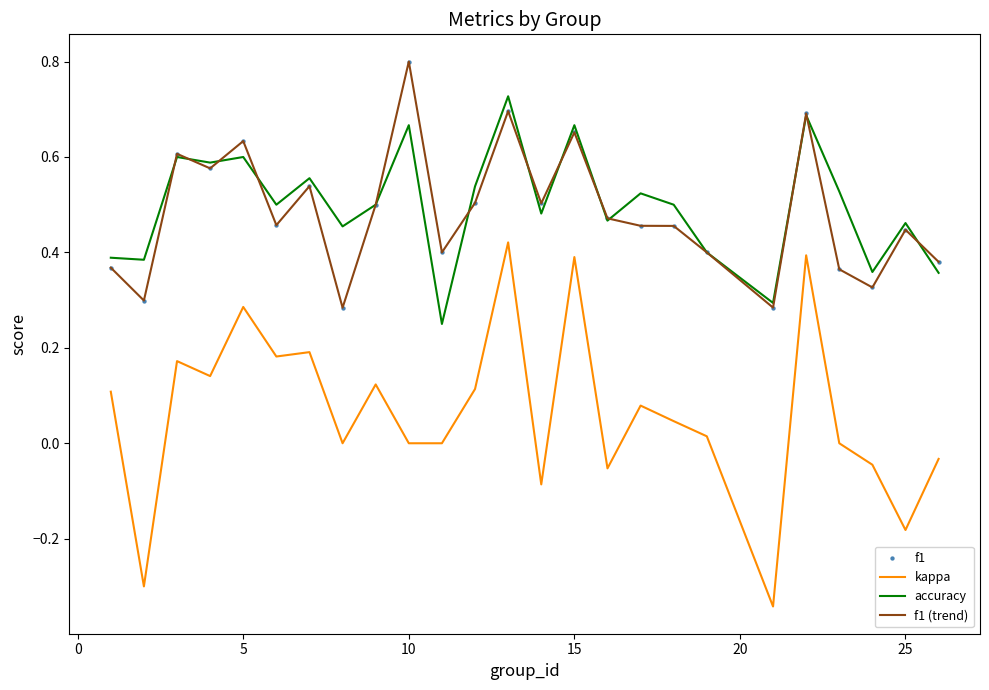

True or false: f1 (trend) and kappa intersect in this chart.

False